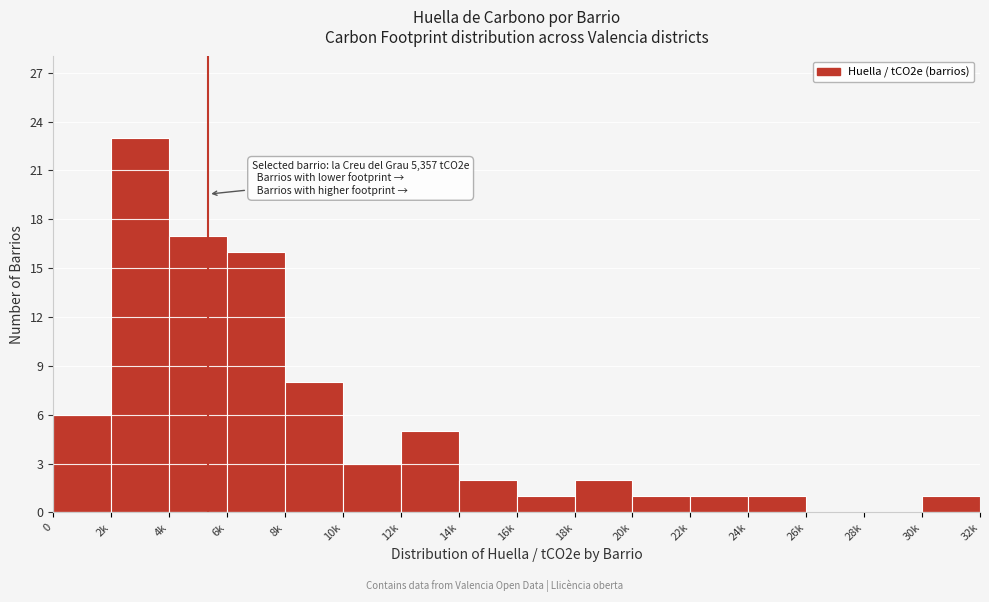

Reading right to left, what are all the values shown in this chart?

30k=1	28k=0	26k=0	24k=1	22k=1	20k=1	18k=2	16k=1	14k=2	12k=5	10k=3	8k=8	6k=16	4k=17	2k=23	0=6